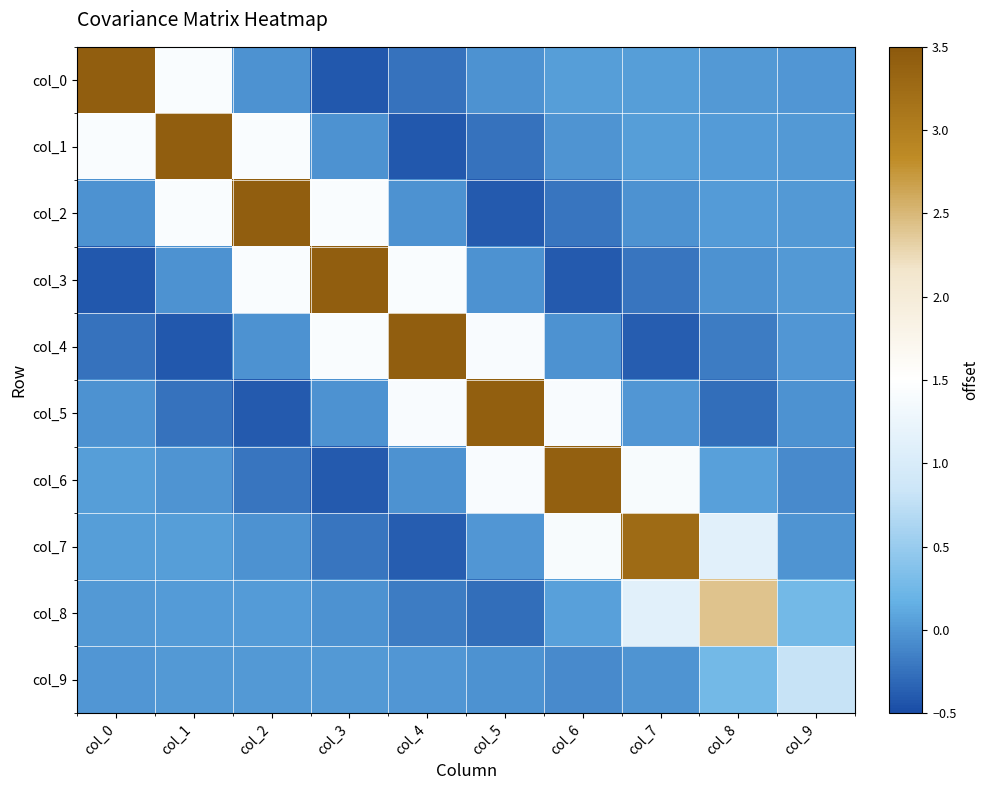

Reading right to left, what are all the values shown in this chart?

col_0: col_9=-0.0	col_8=0.0	col_7=0.0	col_6=0.0	col_5=-0.0	col_4=-0.2	col_3=-0.4	col_2=-0.0	col_1=1.4	col_0=3.4
col_1: col_9=0.0	col_8=0.0	col_7=0.0	col_6=-0.0	col_5=-0.2	col_4=-0.4	col_3=-0.0	col_2=1.4	col_1=3.4	col_0=1.4
col_2: col_9=0.0	col_8=0.0	col_7=-0.0	col_6=-0.2	col_5=-0.4	col_4=-0.0	col_3=1.4	col_2=3.4	col_1=1.4	col_0=-0.0
col_3: col_9=0.0	col_8=-0.0	col_7=-0.2	col_6=-0.4	col_5=-0.0	col_4=1.4	col_3=3.4	col_2=1.4	col_1=-0.0	col_0=-0.4
col_4: col_9=-0.0	col_8=-0.2	col_7=-0.4	col_6=-0.0	col_5=1.4	col_4=3.4	col_3=1.4	col_2=-0.0	col_1=-0.4	col_0=-0.2
col_5: col_9=-0.0	col_8=-0.3	col_7=-0.0	col_6=1.4	col_5=3.4	col_4=1.4	col_3=-0.0	col_2=-0.4	col_1=-0.2	col_0=-0.0
col_6: col_9=-0.1	col_8=0.1	col_7=1.4	col_6=3.4	col_5=1.4	col_4=-0.0	col_3=-0.4	col_2=-0.2	col_1=-0.0	col_0=0.0
col_7: col_9=-0.0	col_8=1.1	col_7=3.3	col_6=1.4	col_5=-0.0	col_4=-0.4	col_3=-0.2	col_2=-0.0	col_1=0.0	col_0=0.0
col_8: col_9=0.3	col_8=2.4	col_7=1.1	col_6=0.1	col_5=-0.3	col_4=-0.2	col_3=-0.0	col_2=0.0	col_1=0.0	col_0=0.0
col_9: col_9=0.8	col_8=0.3	col_7=-0.0	col_6=-0.1	col_5=-0.0	col_4=-0.0	col_3=0.0	col_2=0.0	col_1=0.0	col_0=-0.0